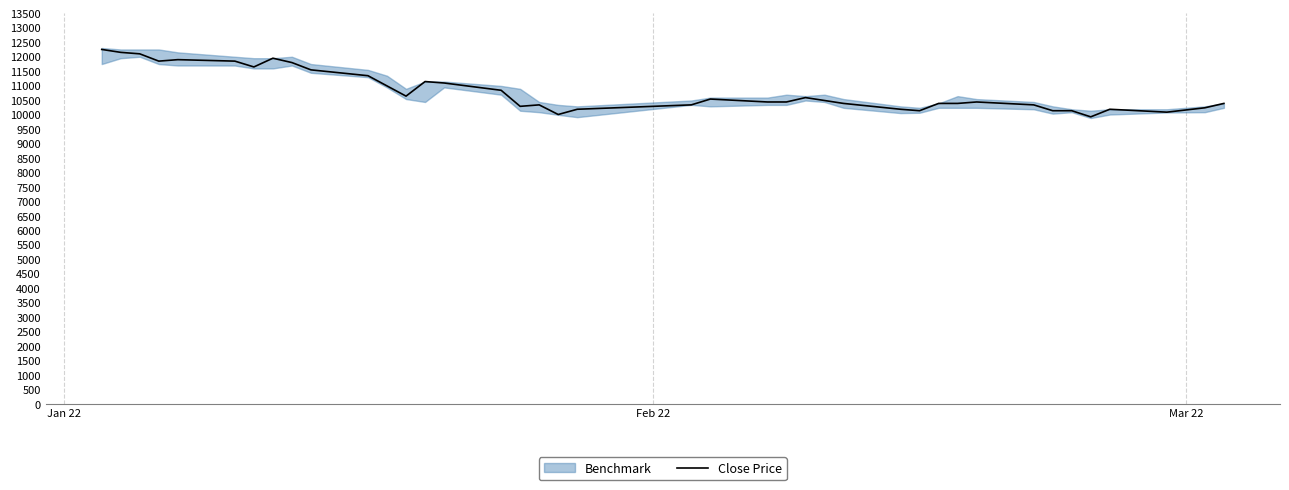

What is the minimum value for Close Price?

9922